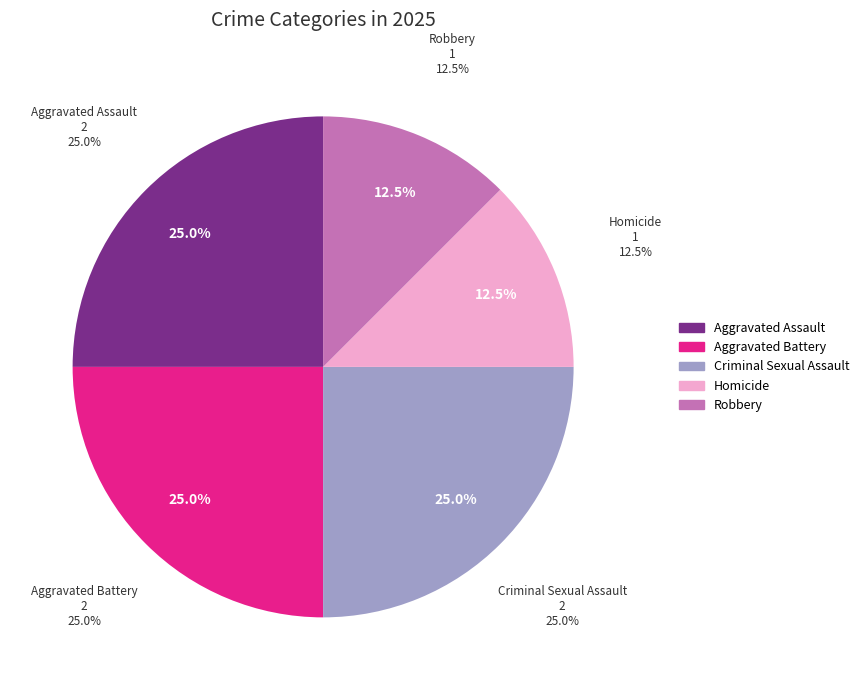

What is the total percentage of Homicide and Aggravated Battery?

37.5%